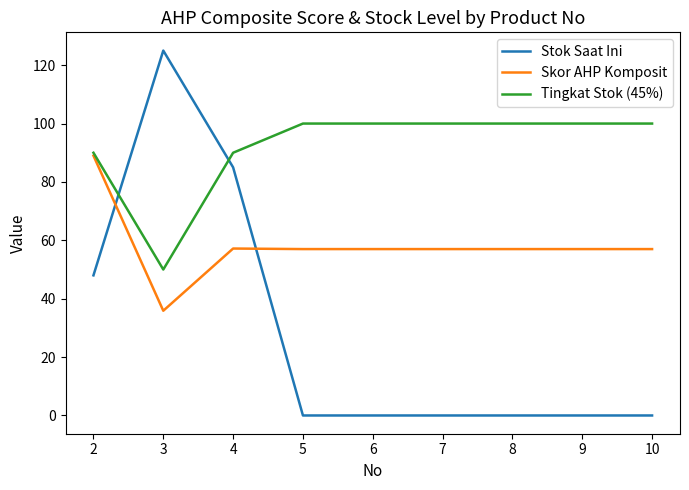

What is the total value across all series at 9?

157.0